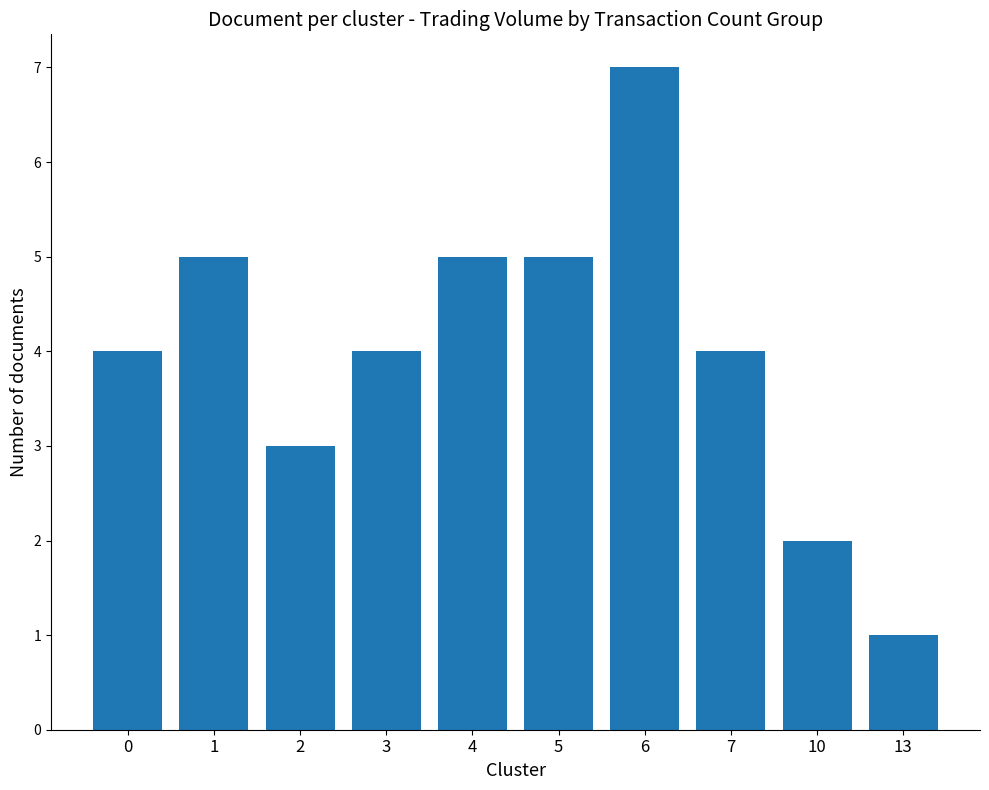

What value does the data have at 6?

7